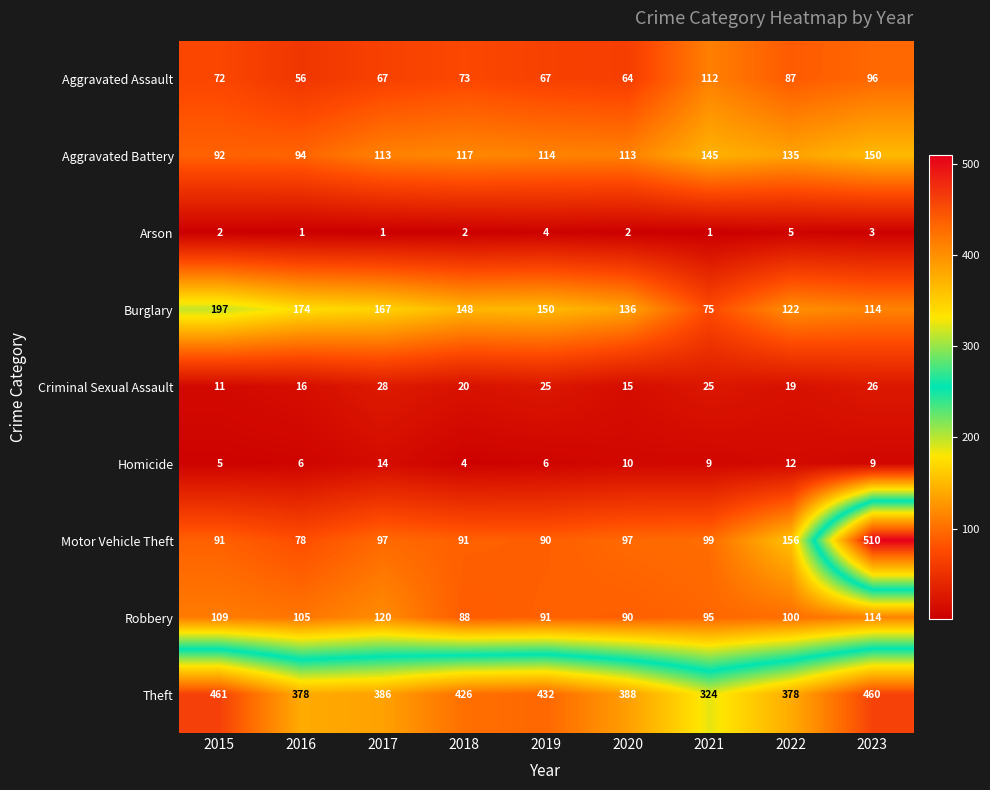

What is the maximum value for Criminal Sexual Assault?

28